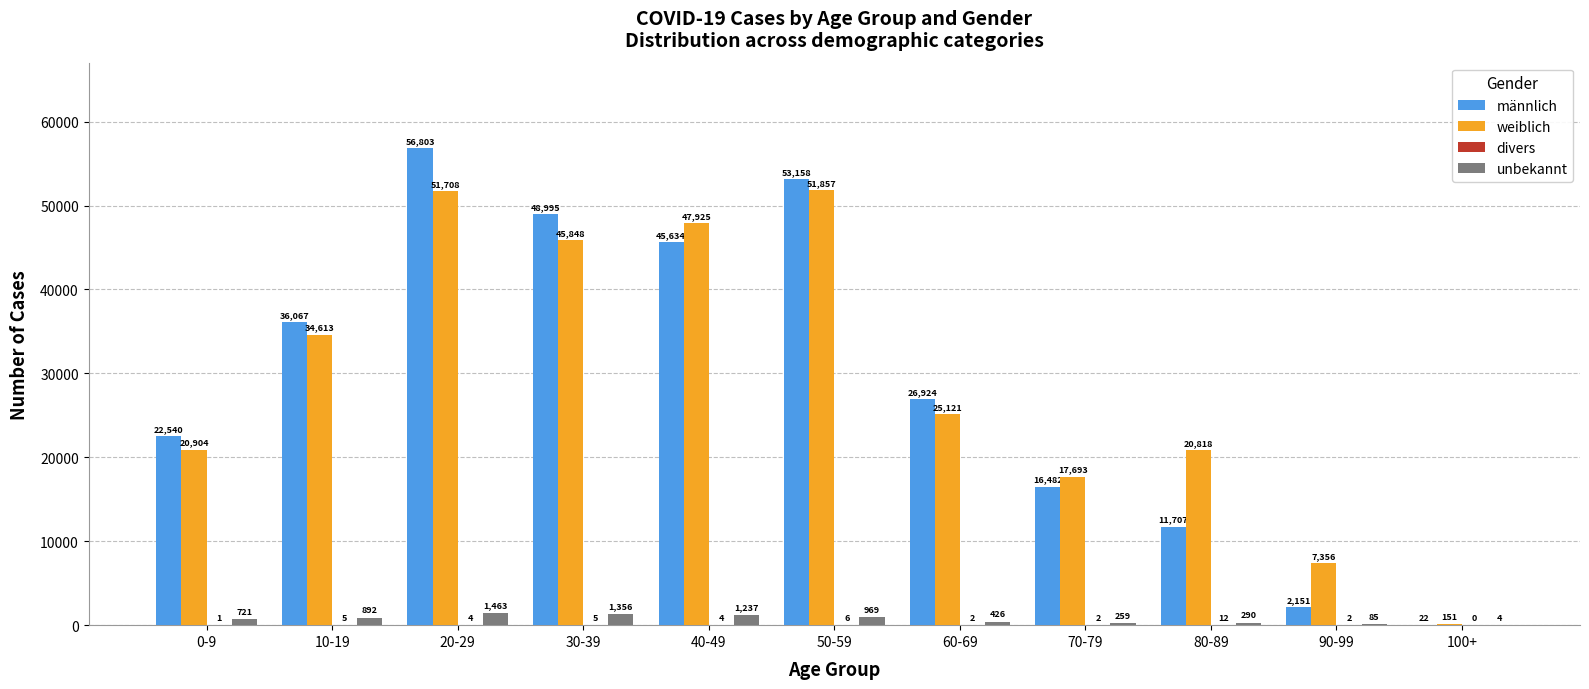

Is the value of weiblich at 30-39 greater than the value of männlich at 90-99?

Yes